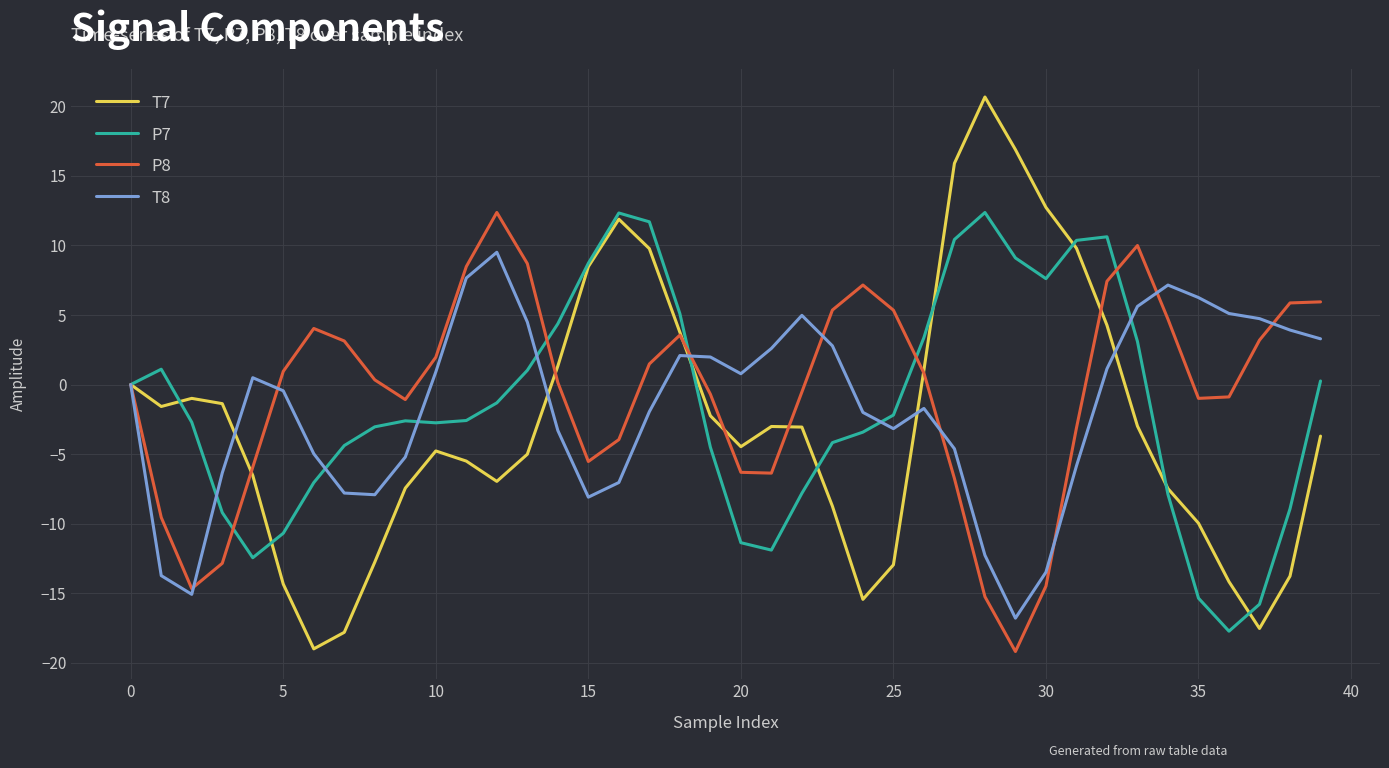

Which series has the largest total across all categories?

P8